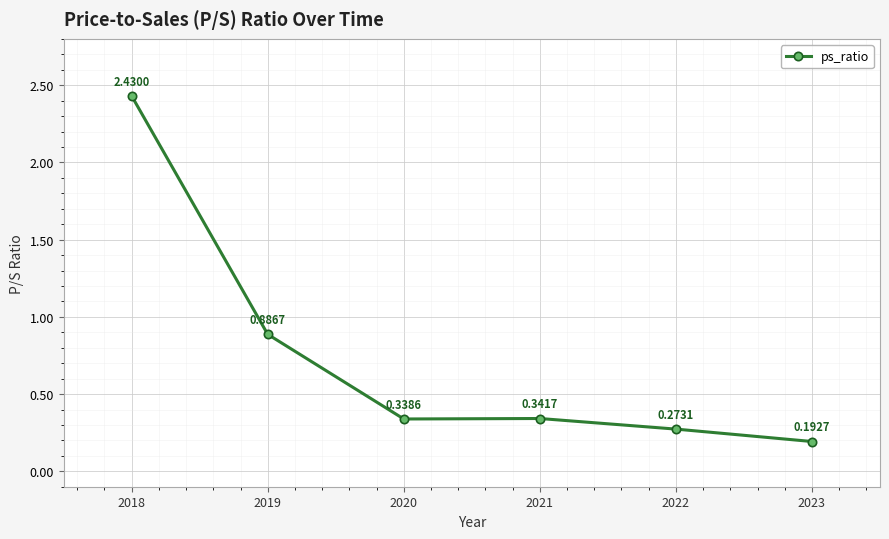

What is the sum of all values?

4.5